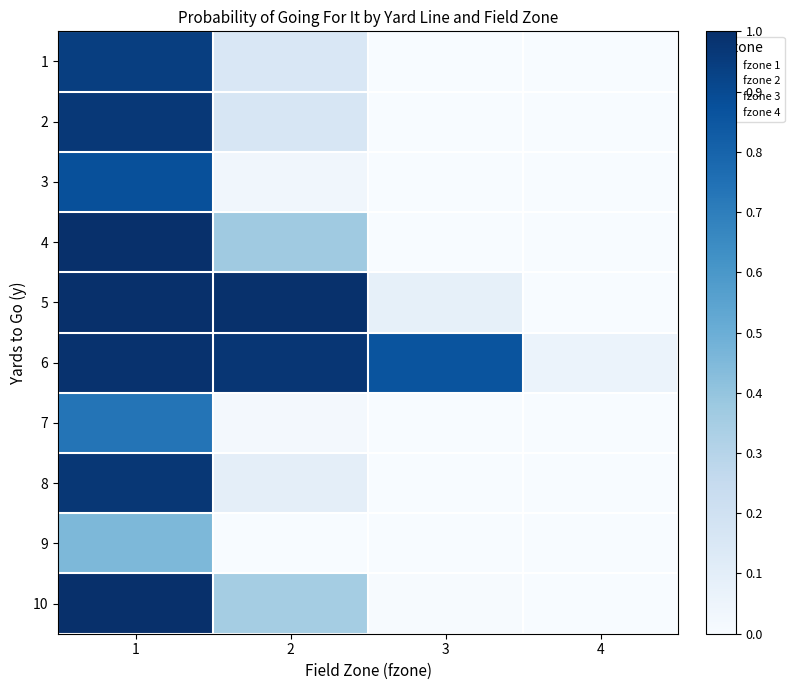

Between 4 and 2, which is larger?

2